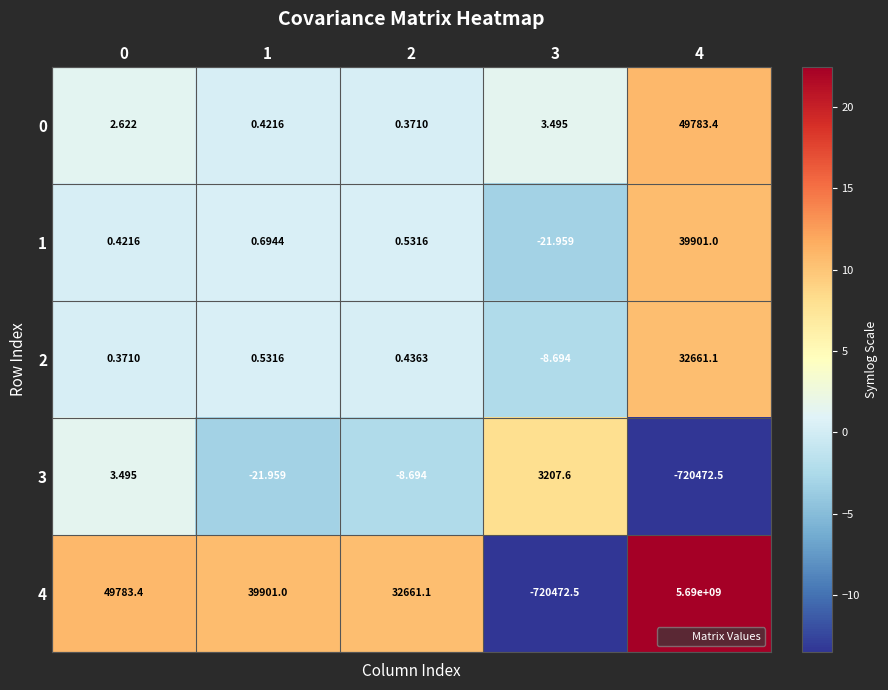

How many data points in 0 are above 2?

3